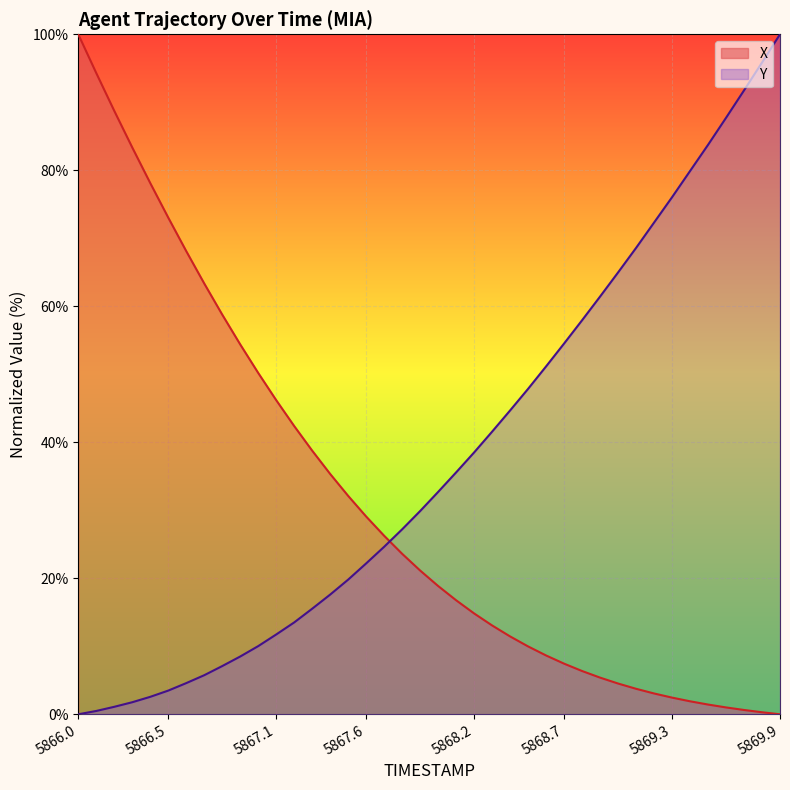

What is the label of the 39th point from the right?

5866.1